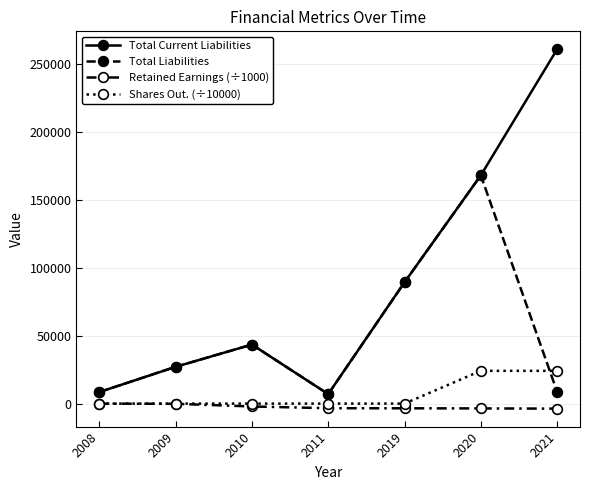

How many data points does each series have?

7